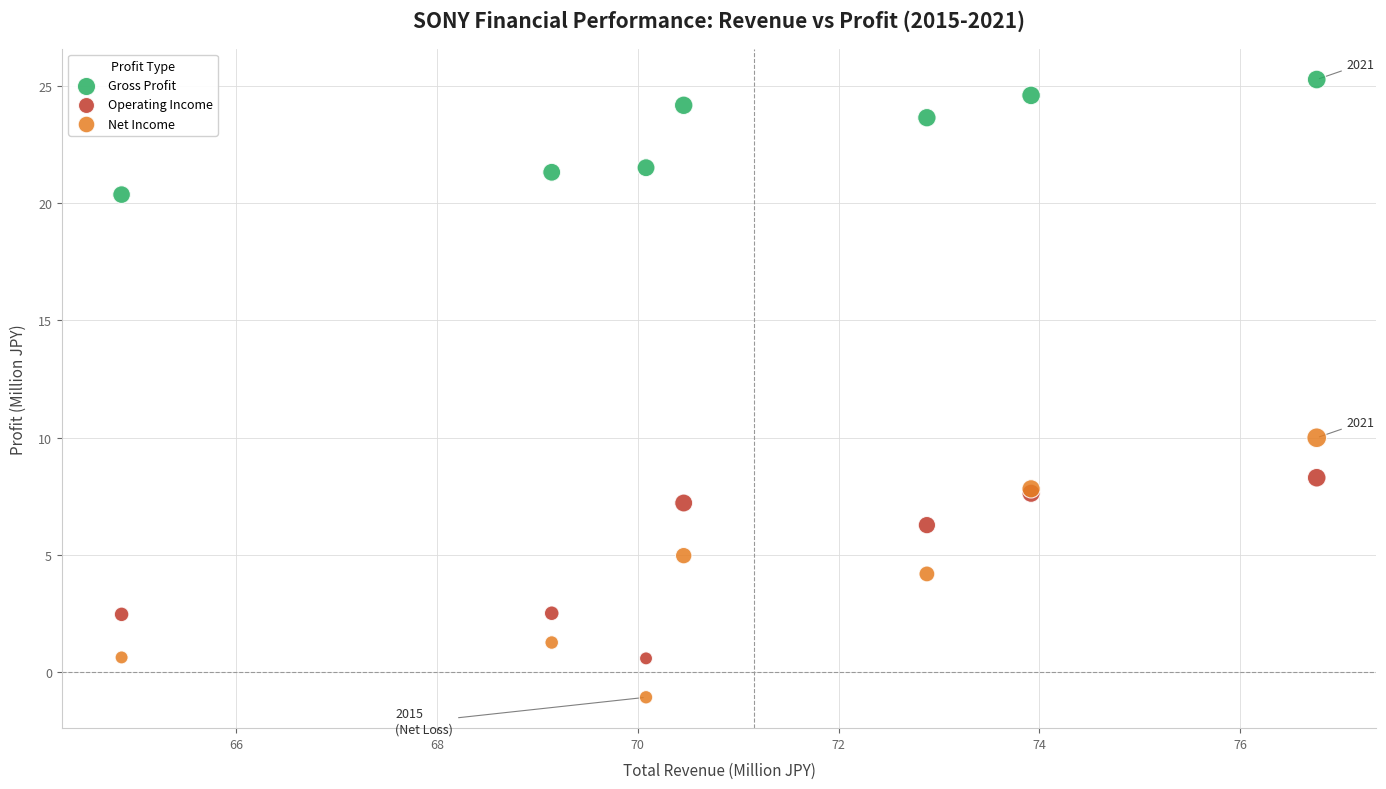

Which series reaches the minimum Y coordinate?

Net Income